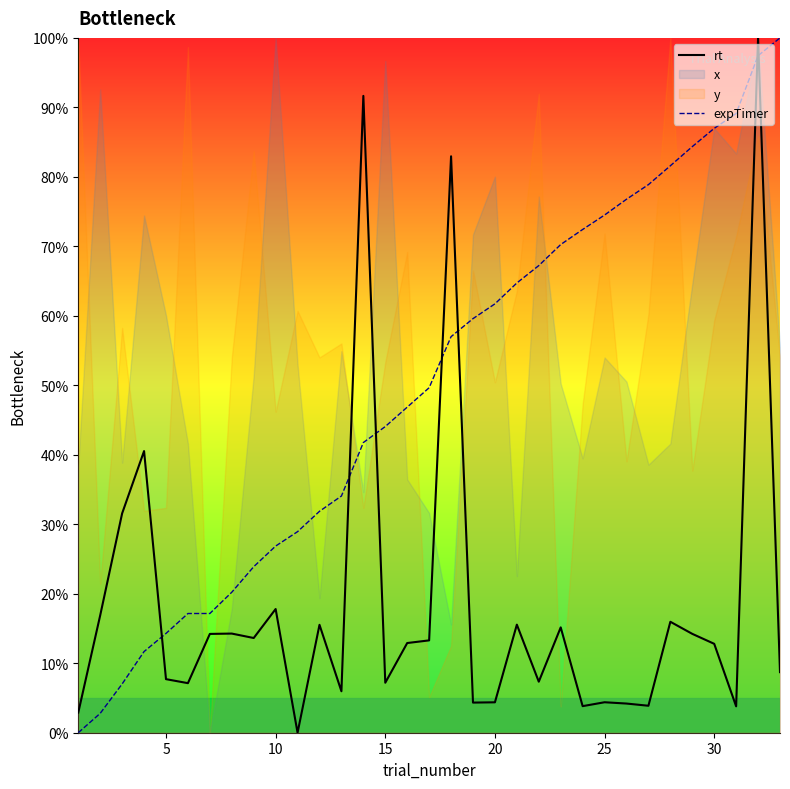

True or false: rt and expTimer cross at least once.

True